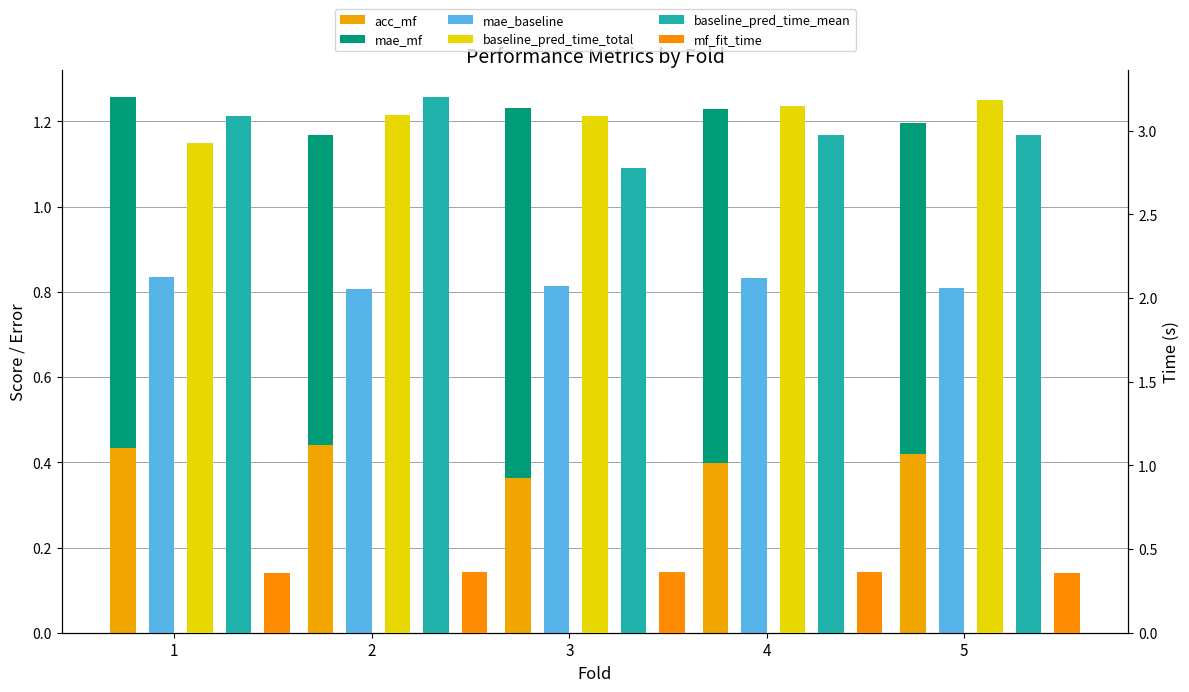

How many data points in baseline_pred_time_total are above 3?

4